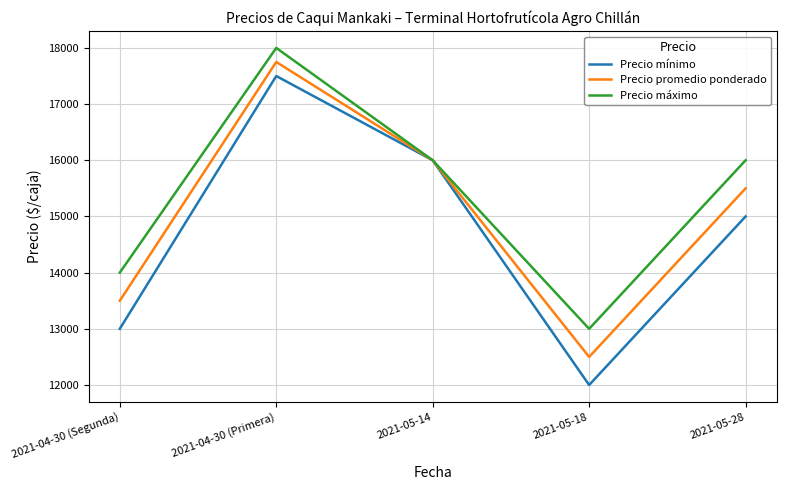

At which category does Precio máximo reach its first local valley?

2021-05-18